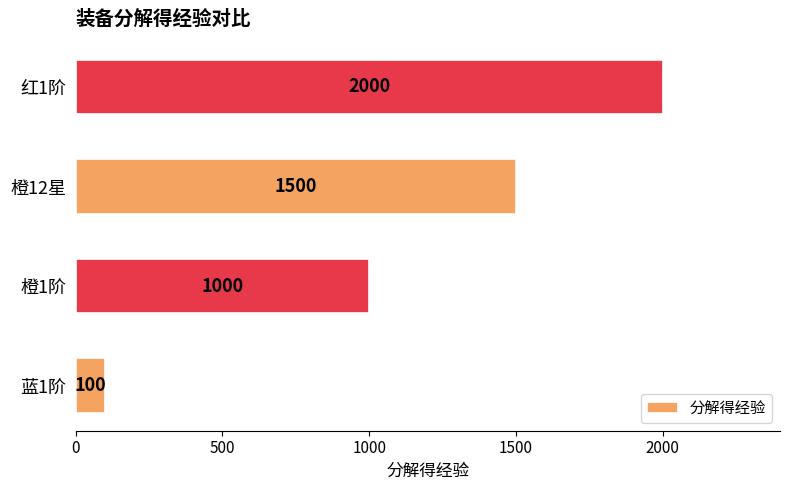

List the labels in order of value, largest first.

红1阶, 橙12星, 橙1阶, 蓝1阶